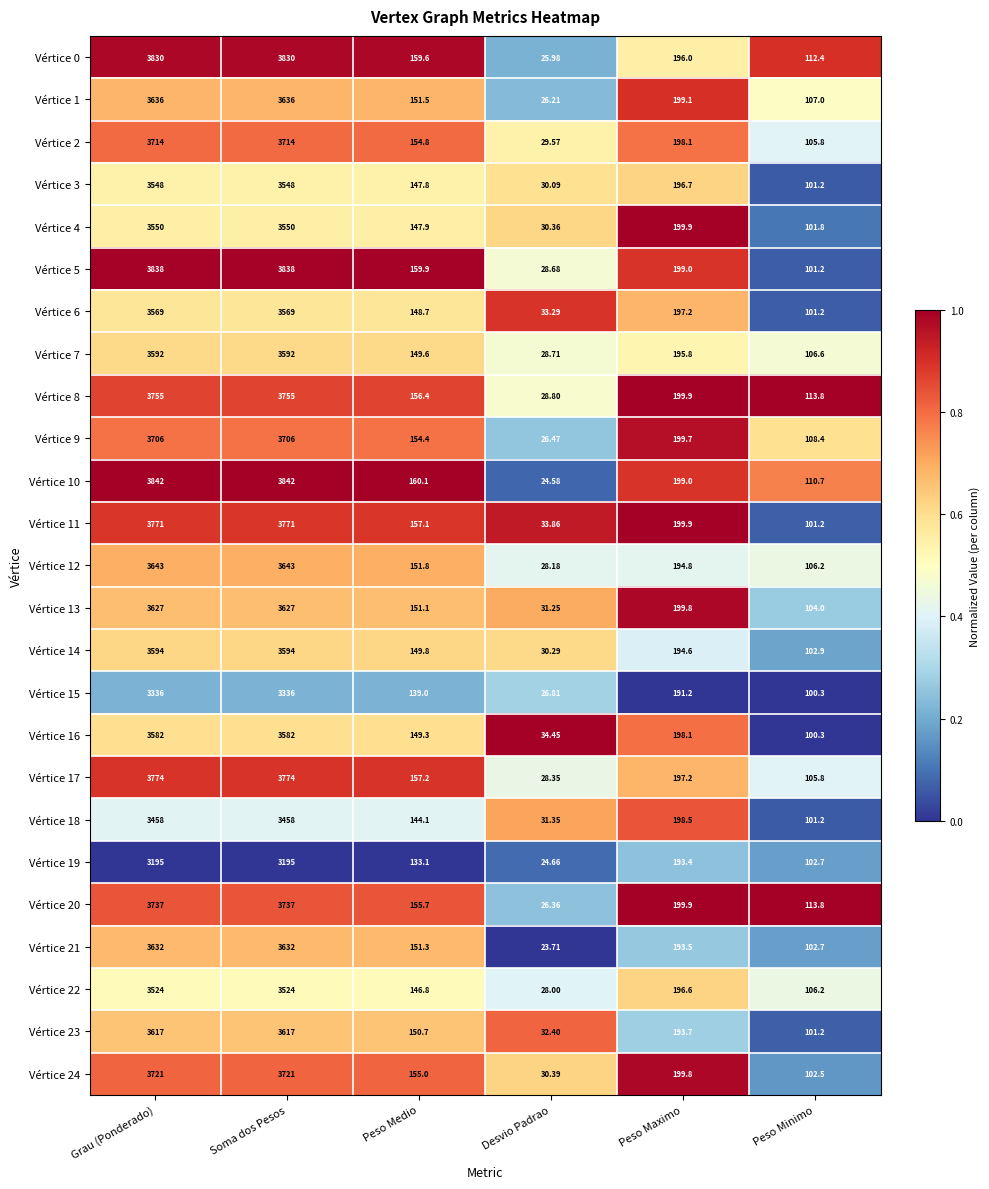

Which category has the lowest value in the Vértice 15 series?

Desvio Padrao